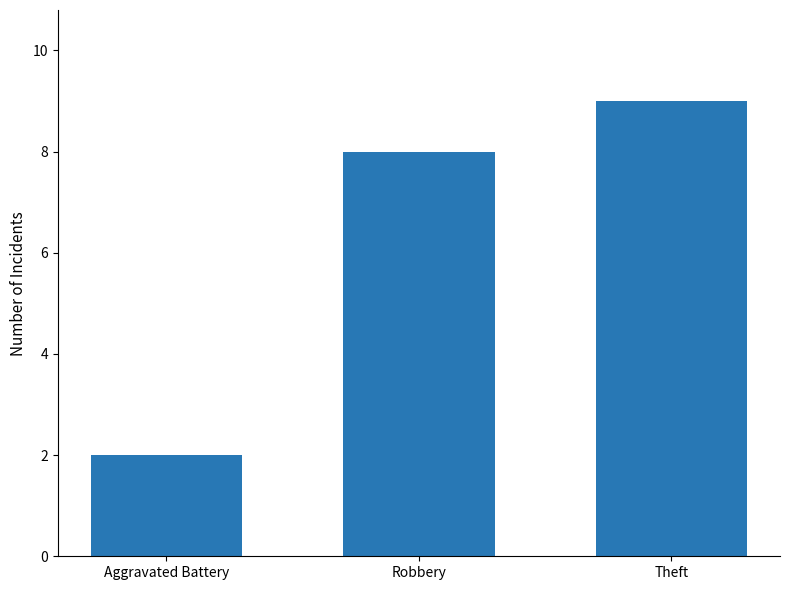

What is the value of the 3rd bar from the left?

9